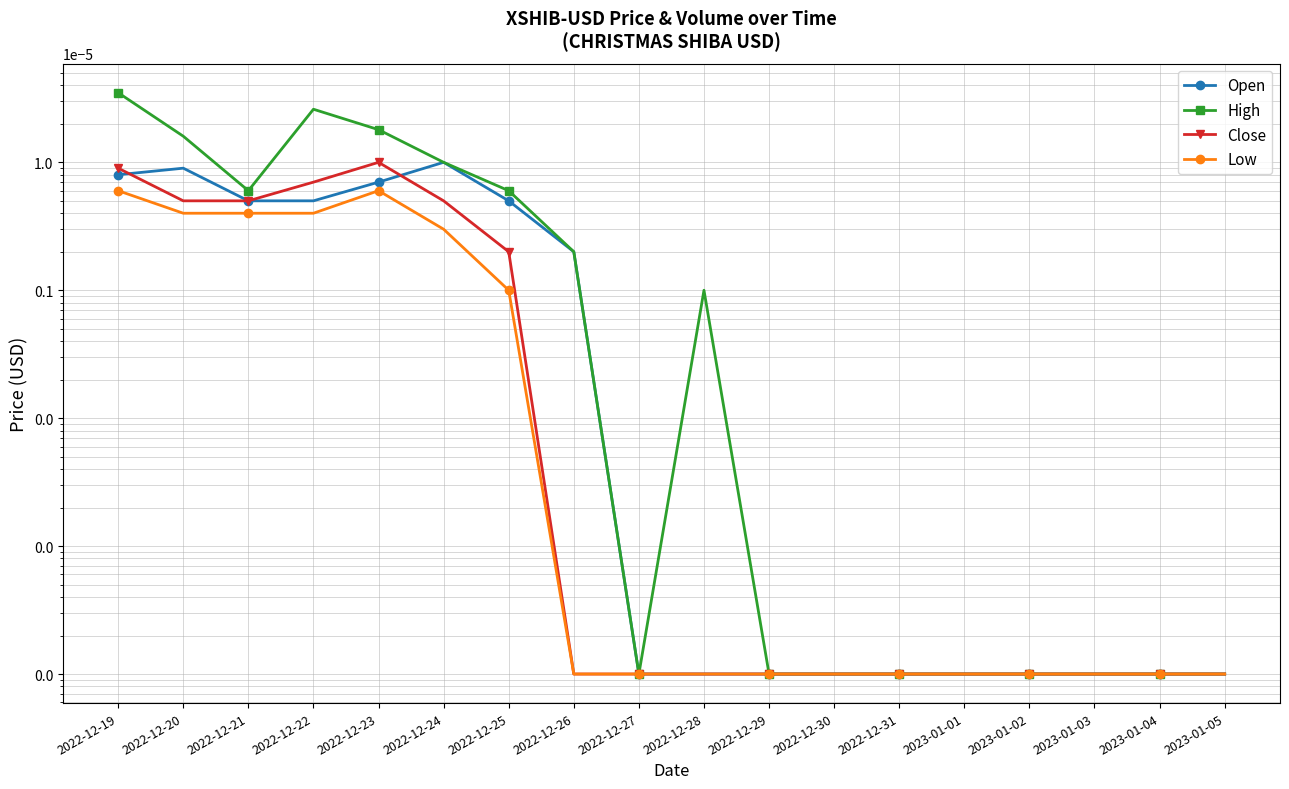

List the series in order of their peak value, lowest first.

Low, Open, Close, High